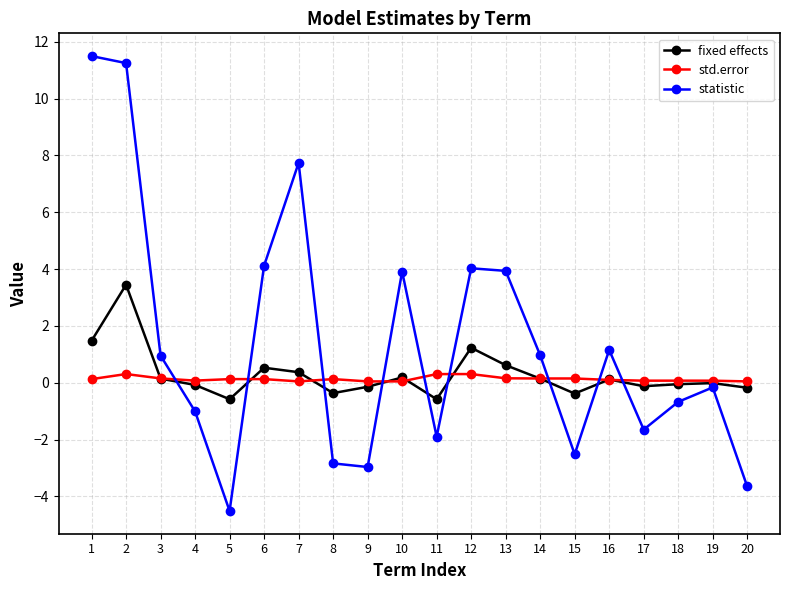

At 11, list the series in order from smallest to largest.

statistic, fixed effects, std.error